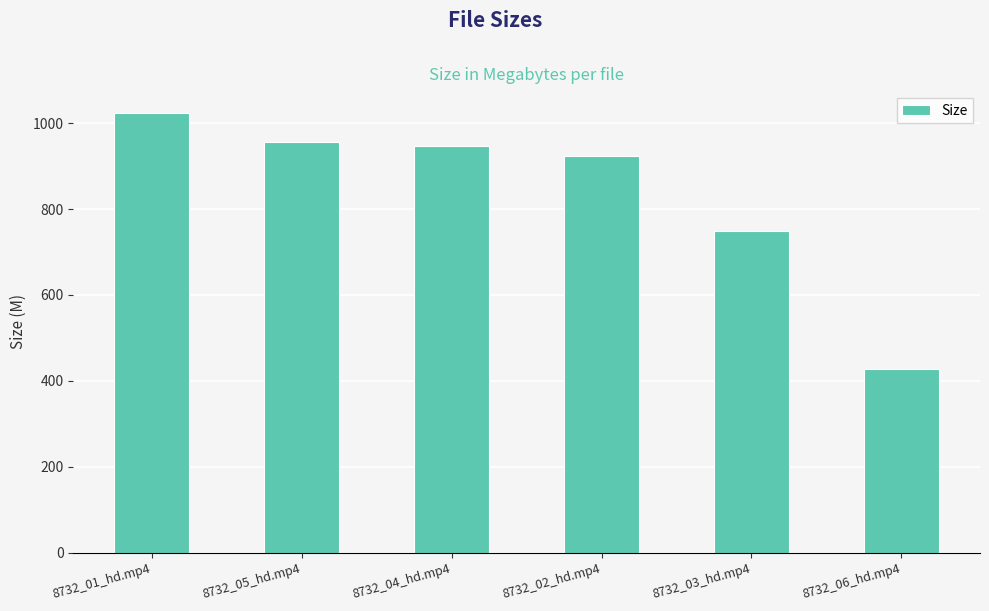

Is it true that the value at 8732_06_hd.mp4 is 735.9?

False